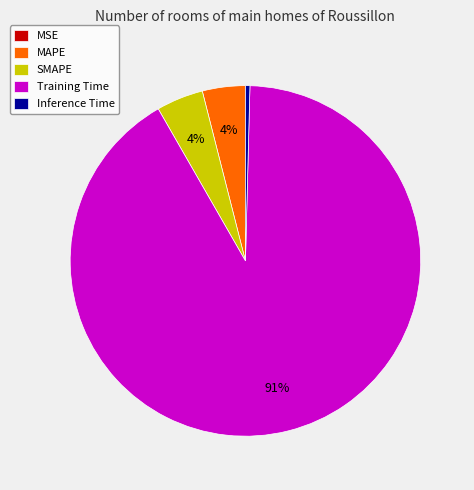

The MAPE slice represents 4% of the pie. True or false?

True